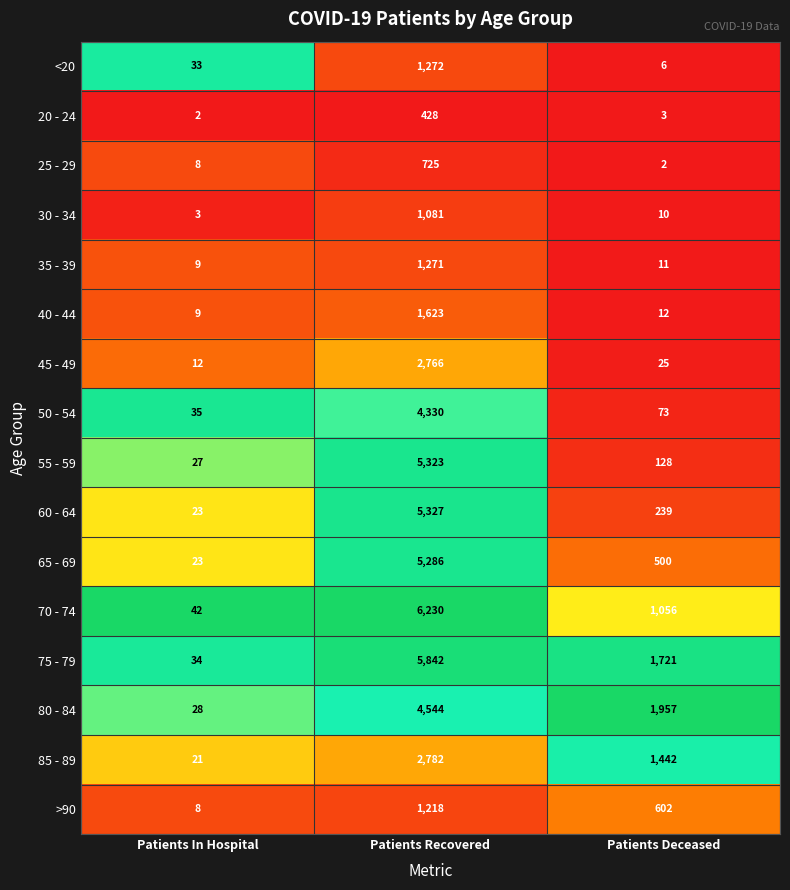

Which label corresponds to the largest value in the chart?

Patients Recovered